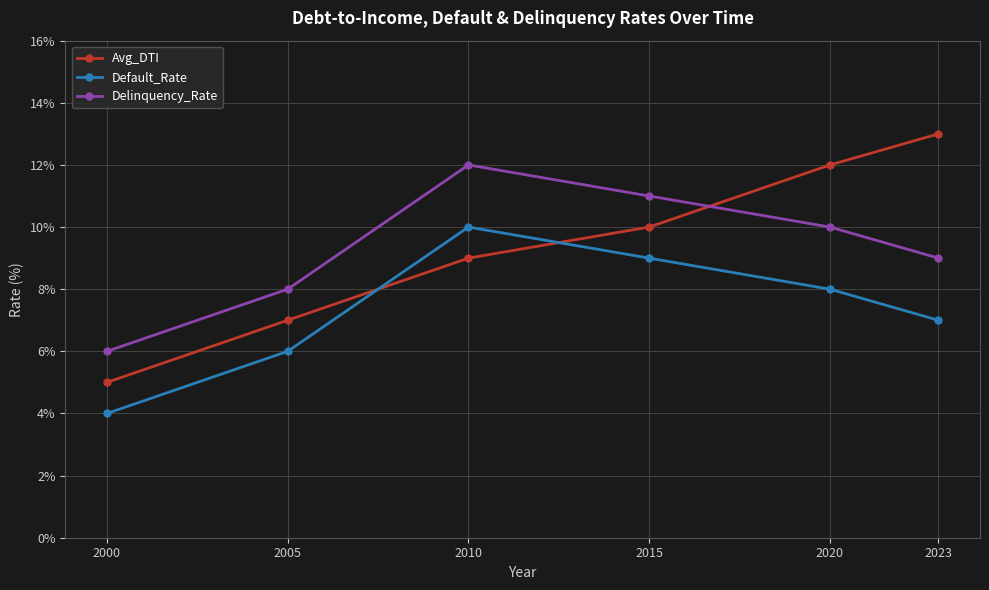

What is the sum of the Default_Rate values at 2015 and 2020?

17